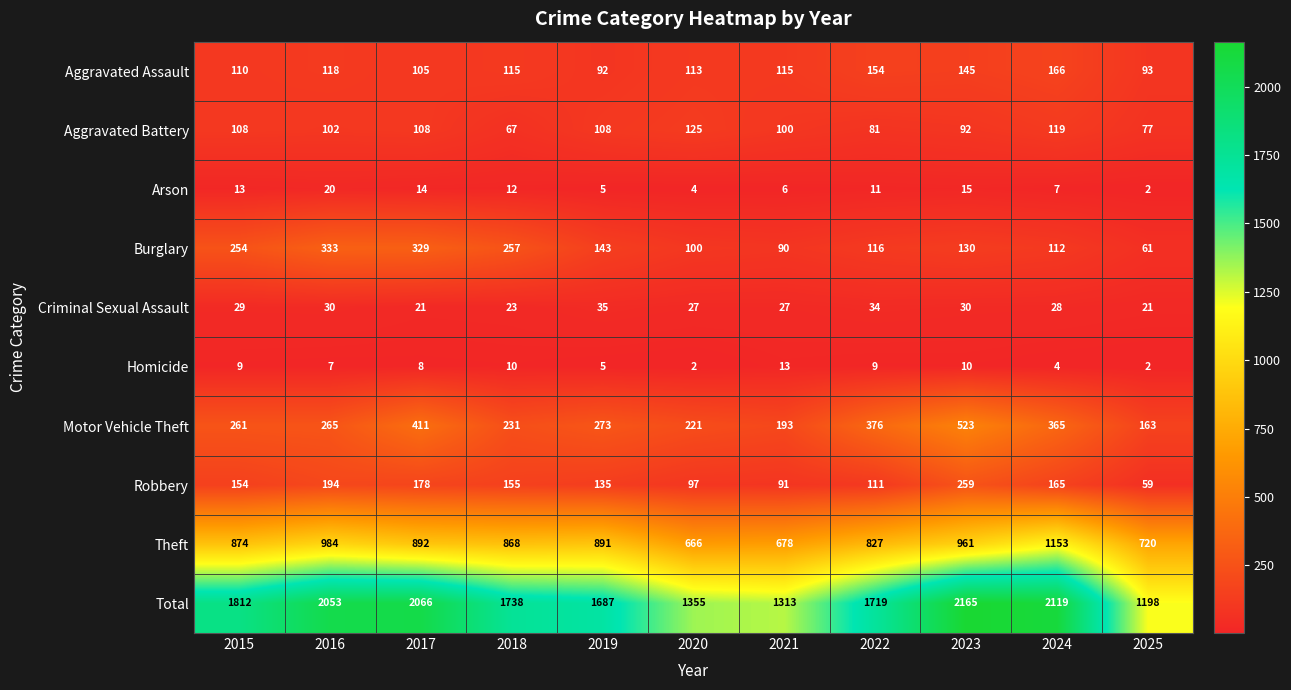

What is the total value across all series at 2025?

2396